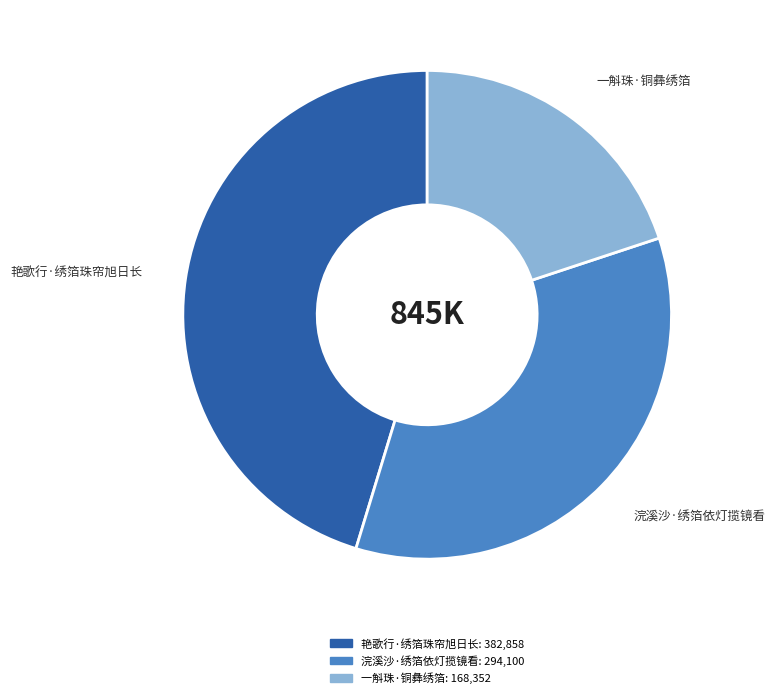

Is 艳歌行·绣箔珠帘旭日长 the majority of the pie?

No